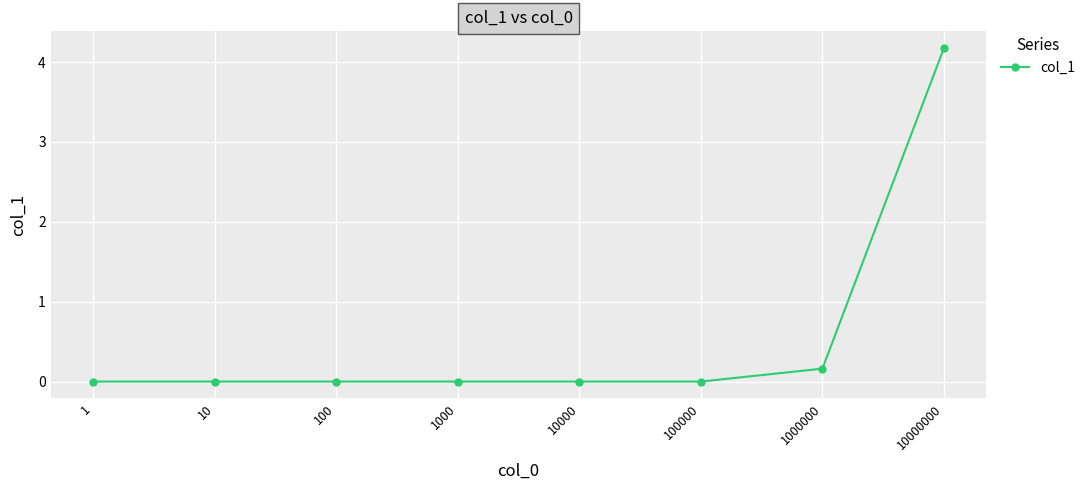

How many series are shown in this chart?

1